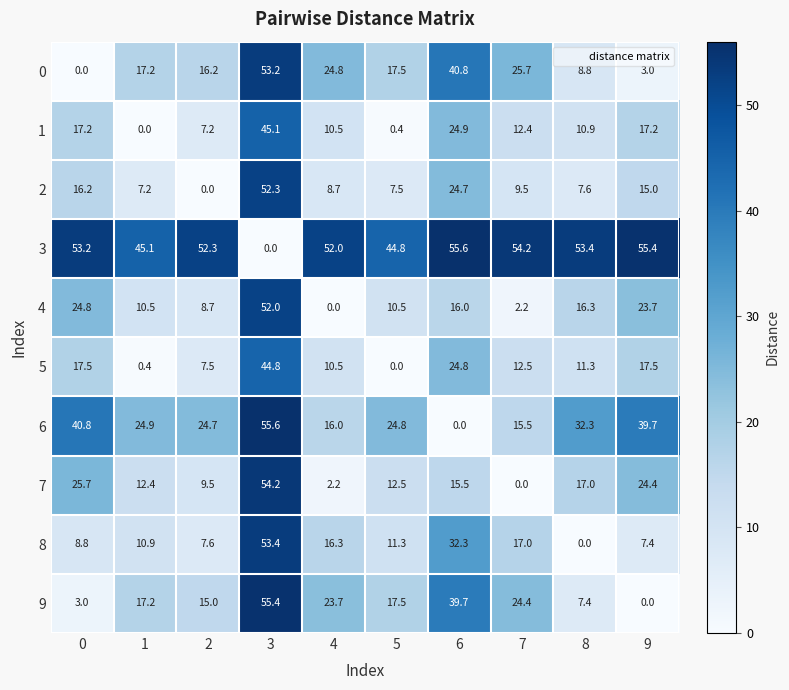

Count the number of categories in the chart.

10